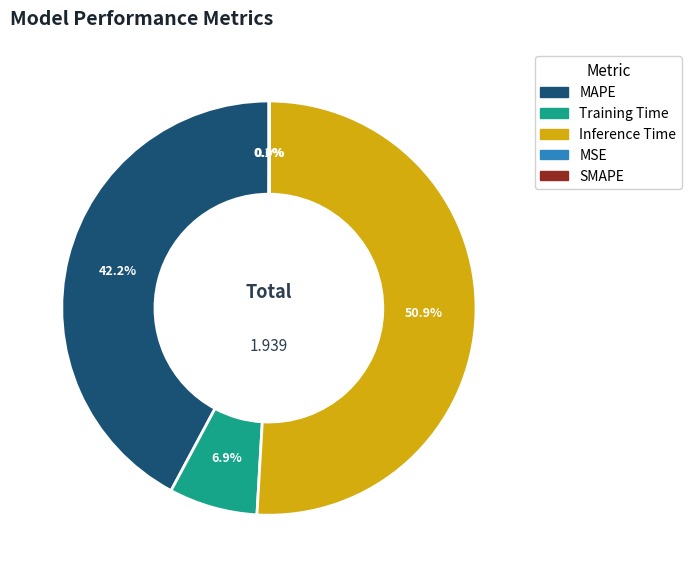

Is there a majority slice in this chart?

Yes